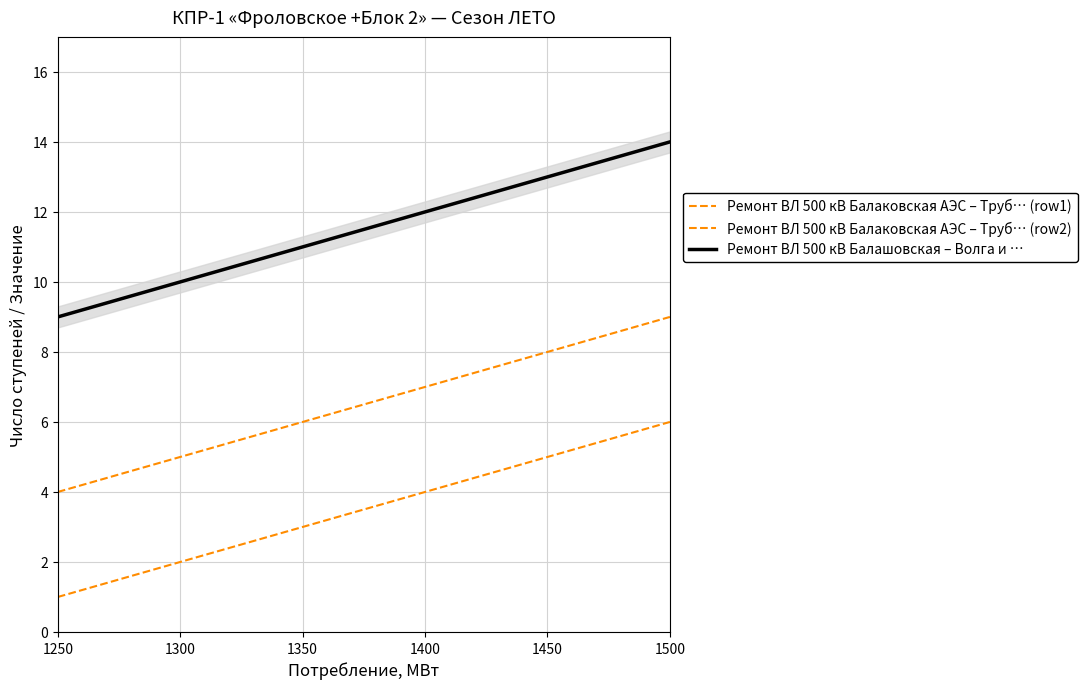

What is the value of the Ремонт ВЛ 500 кВ Балаковская АЭС – Труб… (row2) point at the 4th from the left?

7